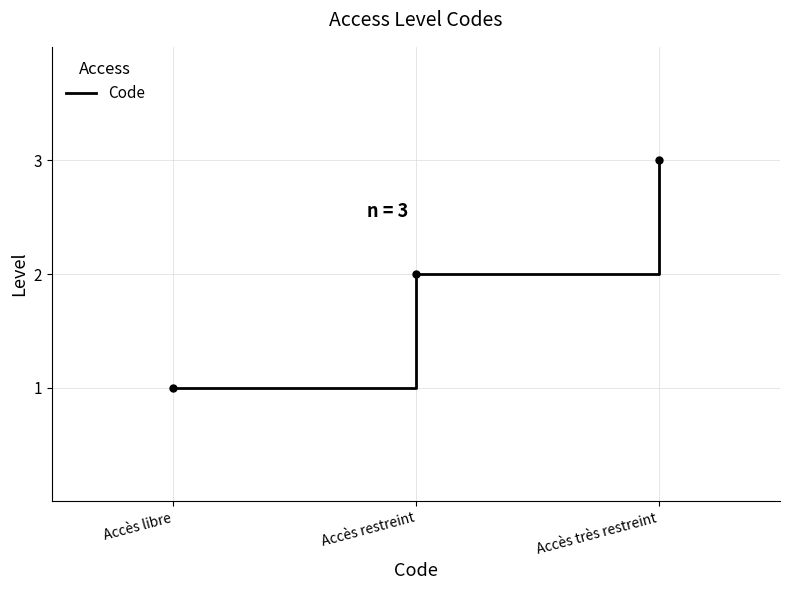

Does the chart have visible grid lines?

Yes